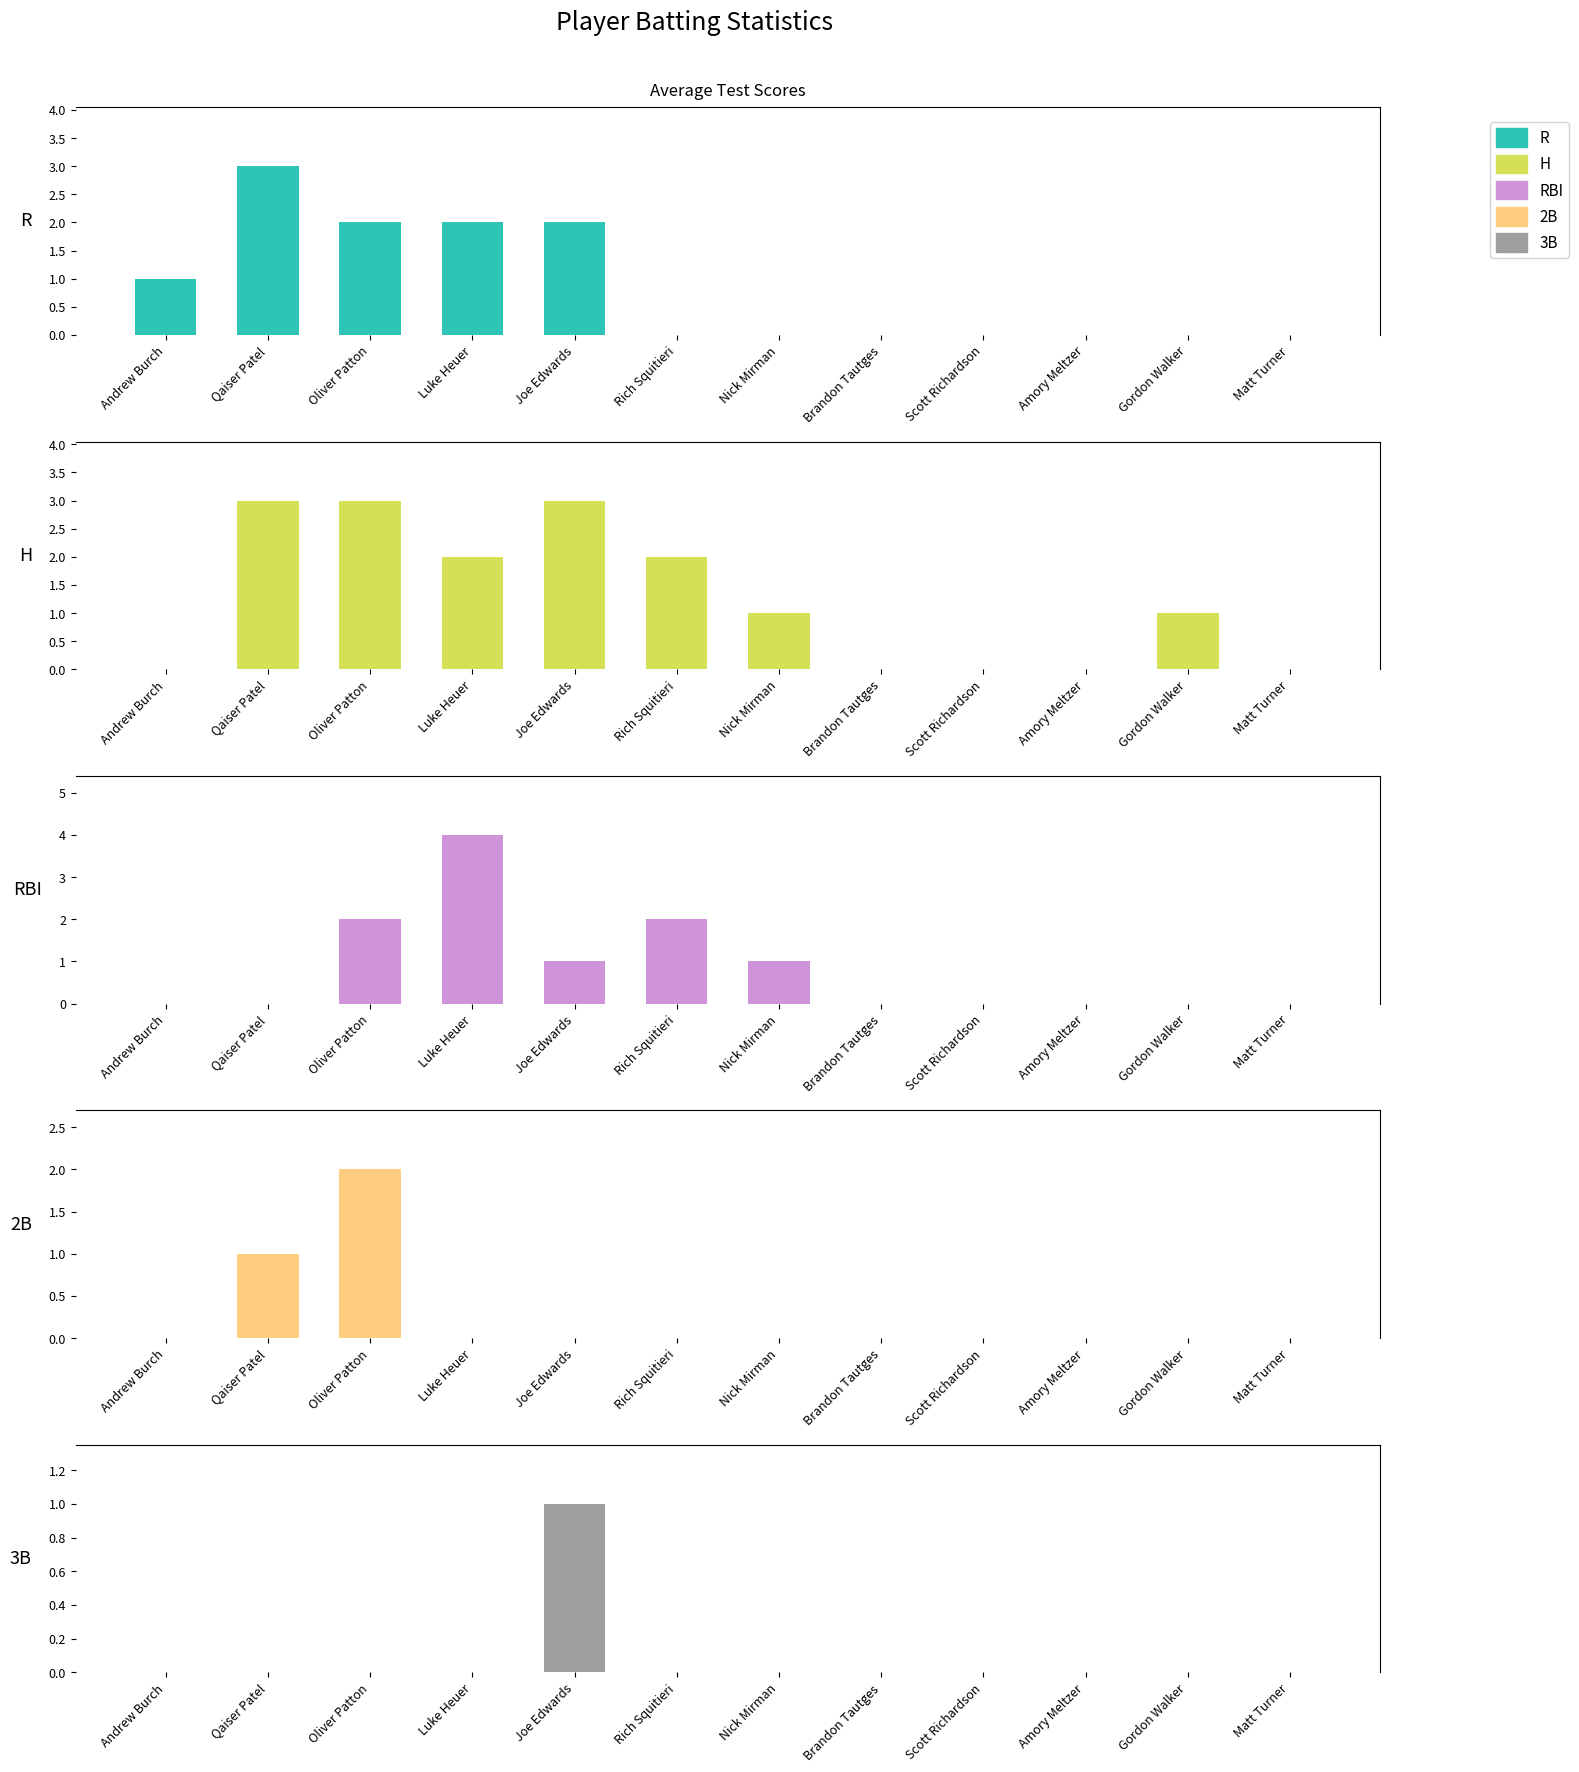

Between Rich Squitieri and Gordon Walker, which series saw the biggest shift?

RBI